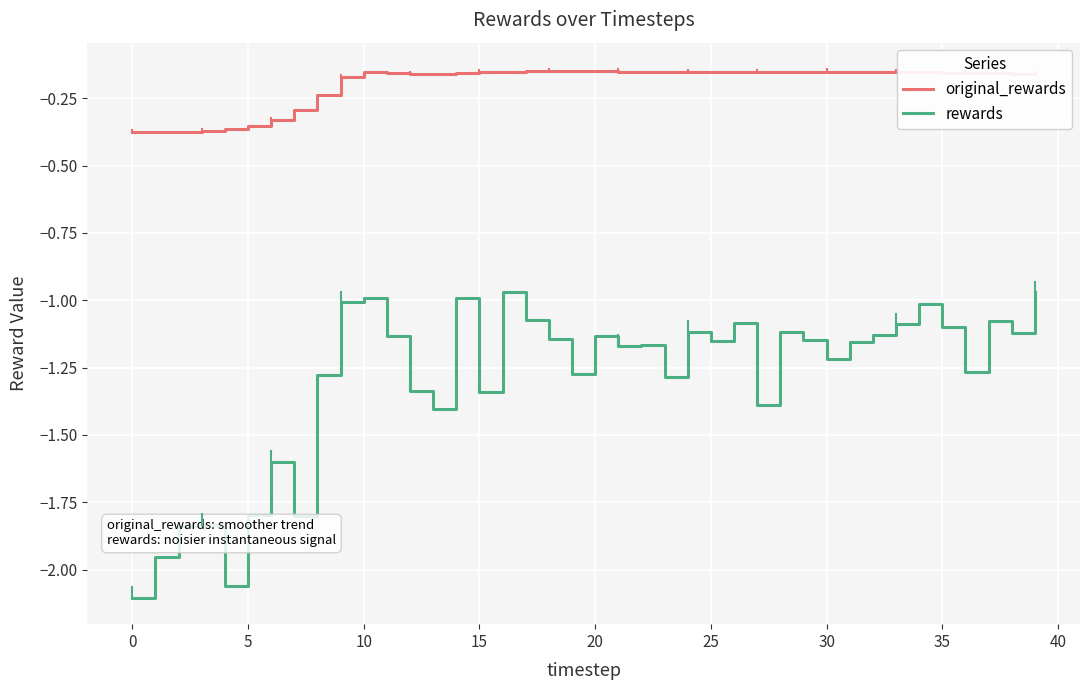

Which series has the largest total across all categories?

original_rewards